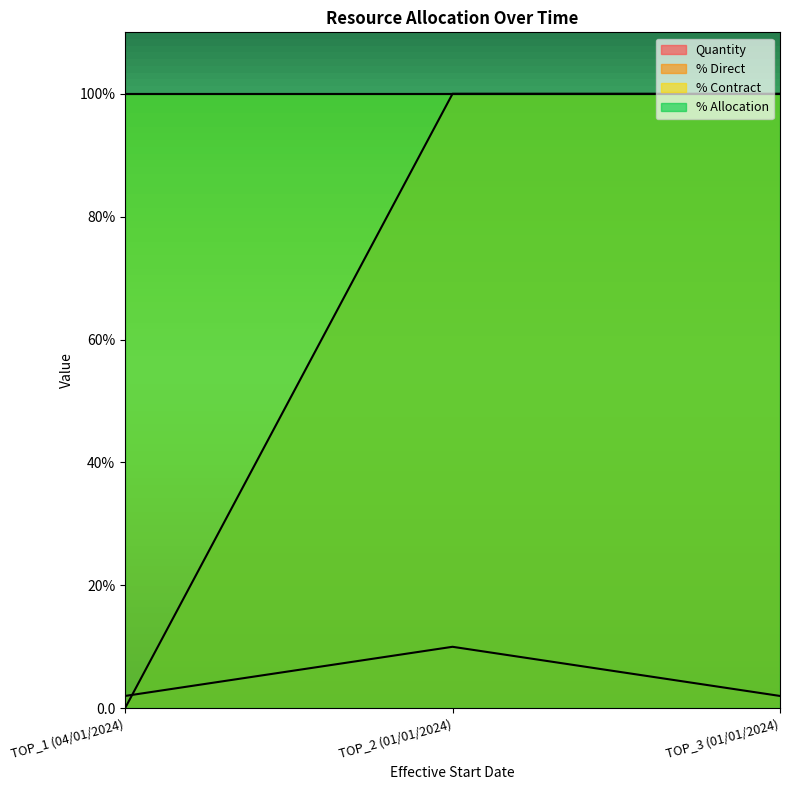

What is the total value across all series at TOP_3 (01/01/2024)?

102